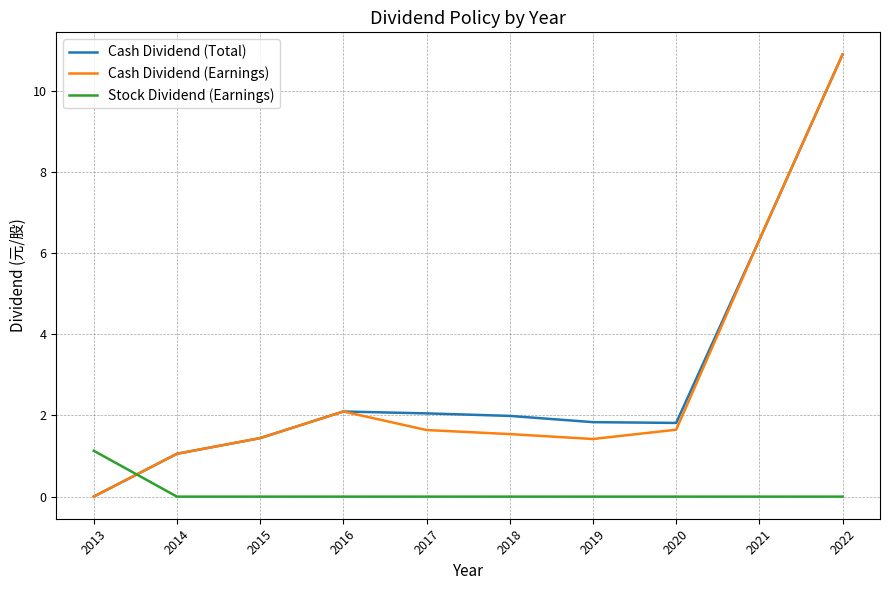

Where is Cash Dividend (Earnings) nearest to the value 5?

2021